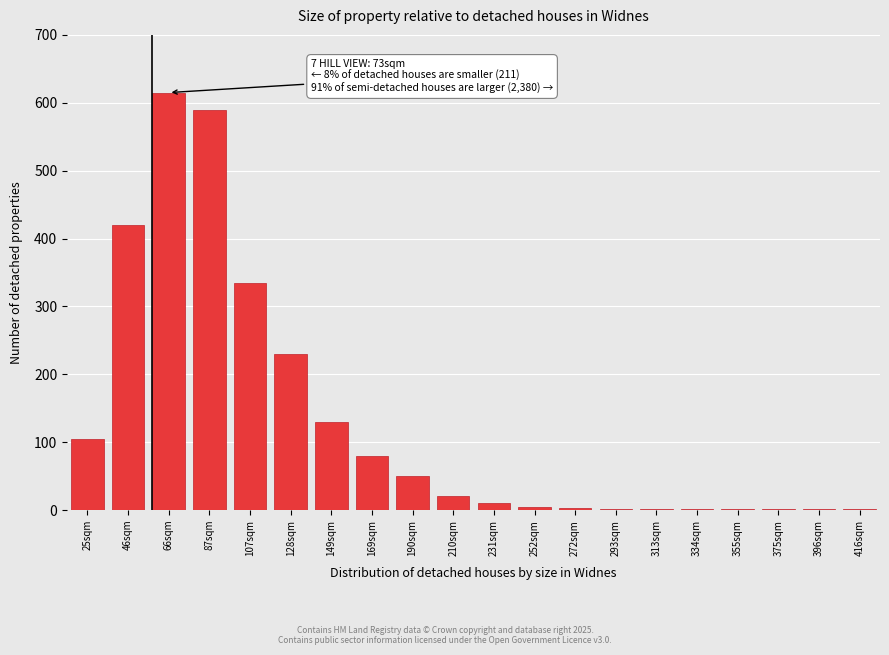

The chart shows a value of 105 at 25sqm. True or false?

True